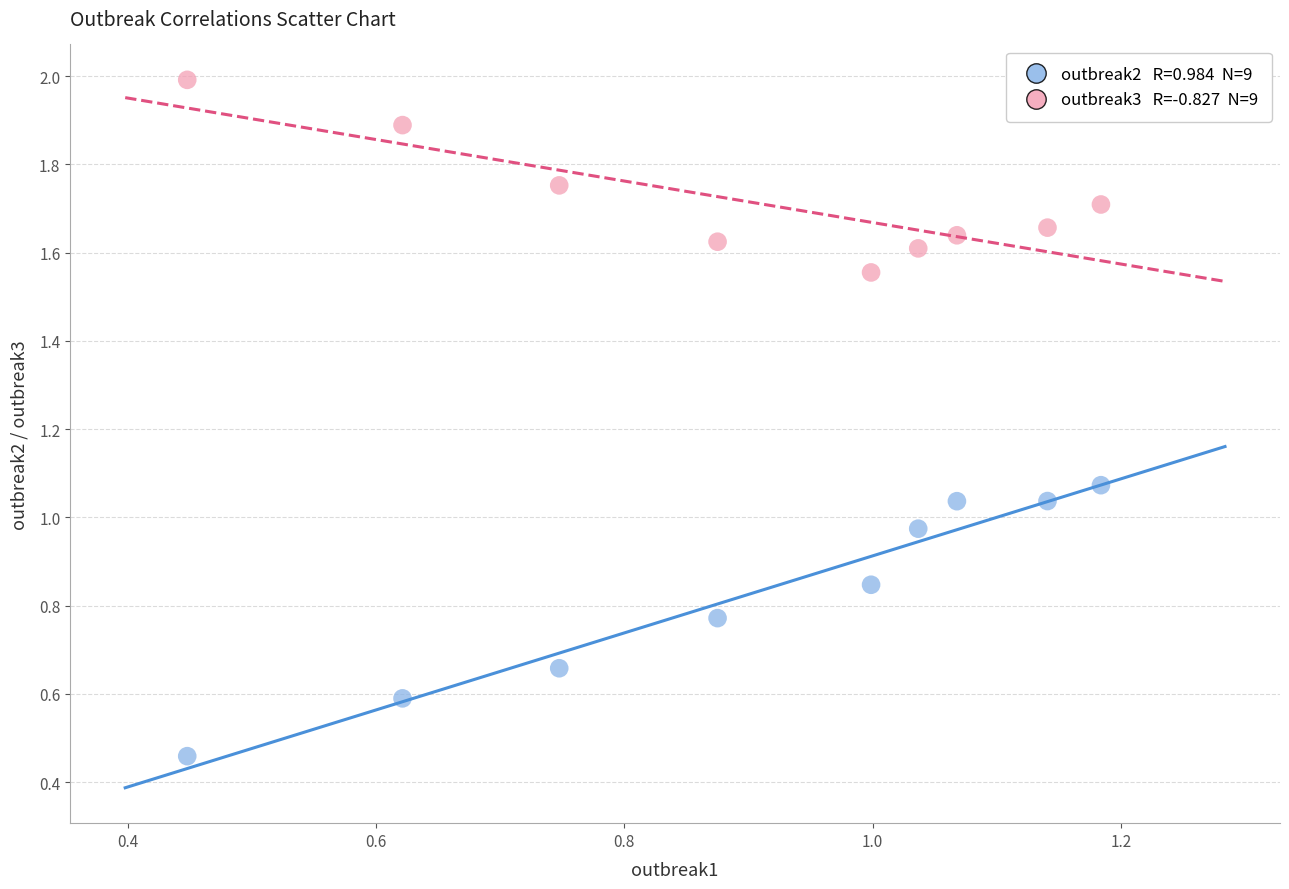

Across all data points, what is the range of Y values (max minus min)?

1.5